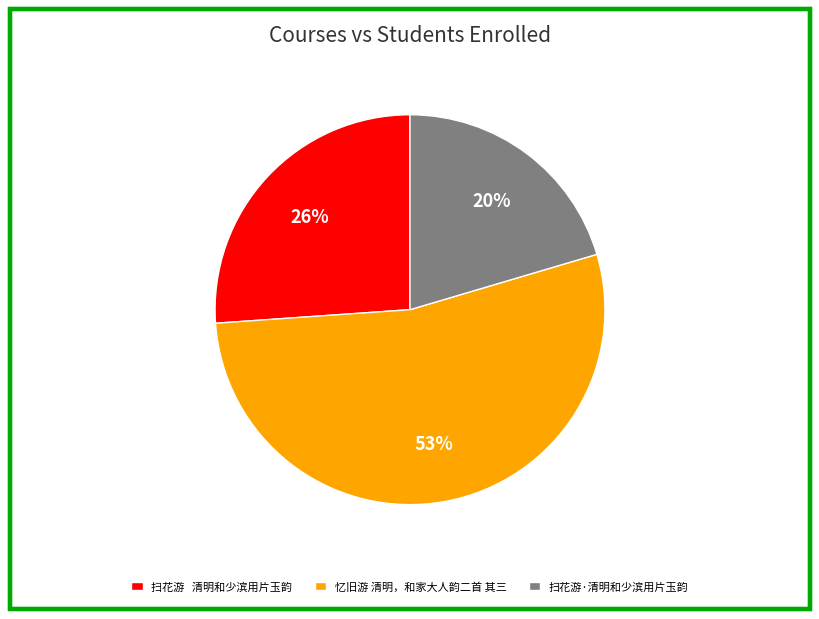

Combined, do 扫花游 清明和少滨用片玉韵 and 扫花游·清明和少滨用片玉韵 account for over 50%?

No